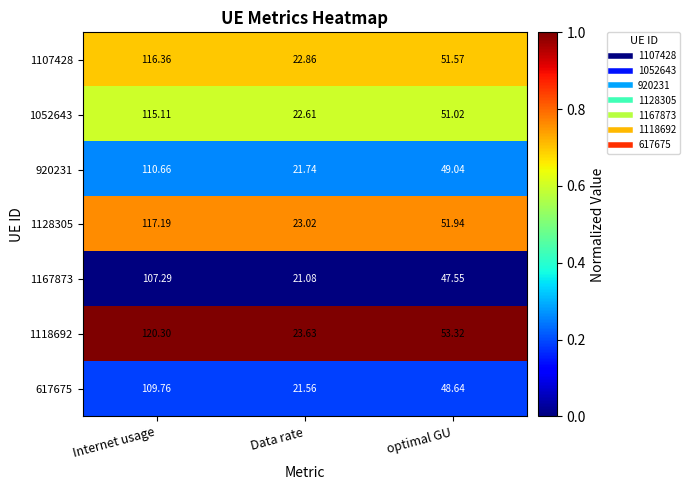

At which label is 920231 closest to 66?

optimal GU